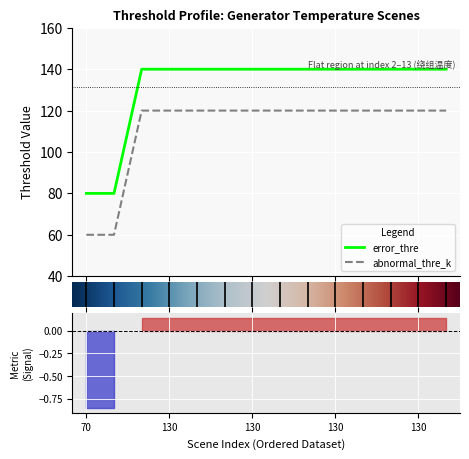

What is the difference between the second highest and second lowest values in the error_thre series?

60